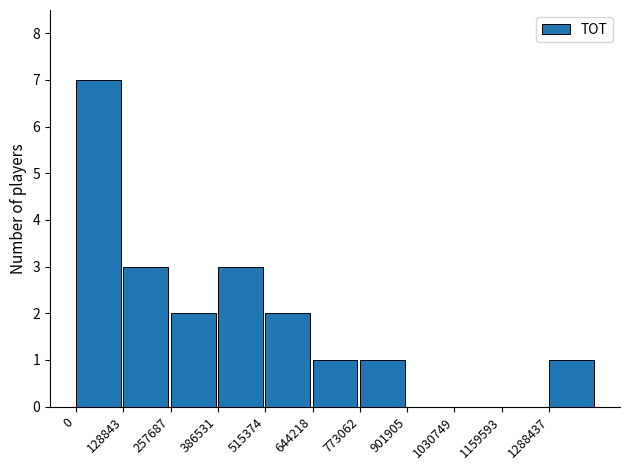

The chart shows a value of 5 at 128843. True or false?

False